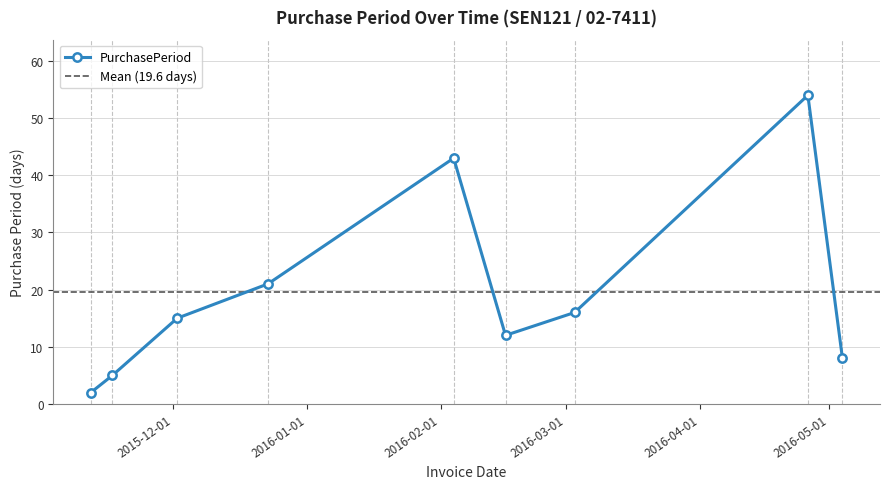

What is the minimum value shown in the chart?

2